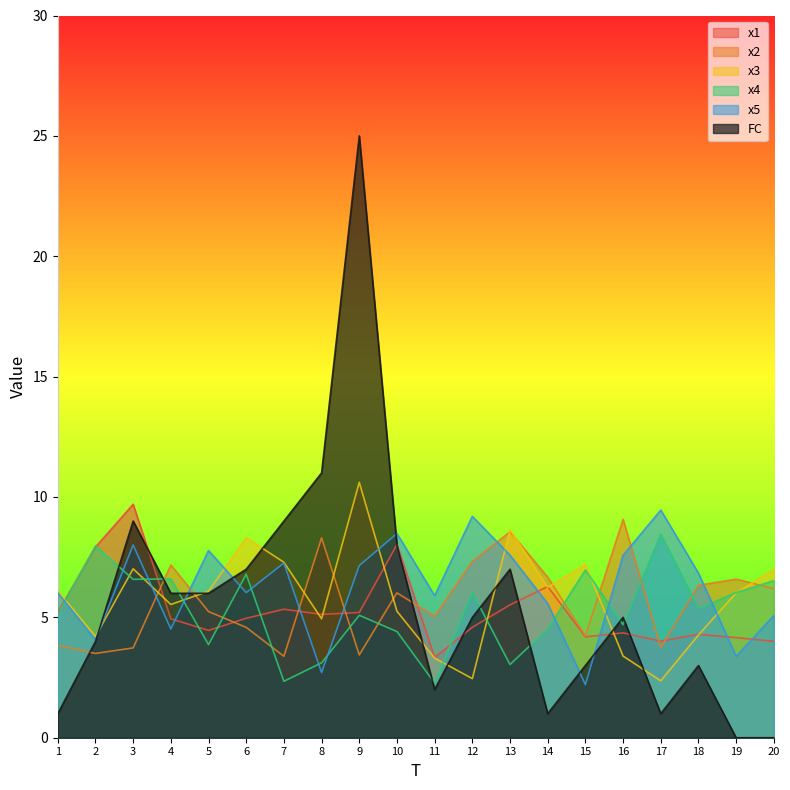

What is the greatest value displayed?

25.0